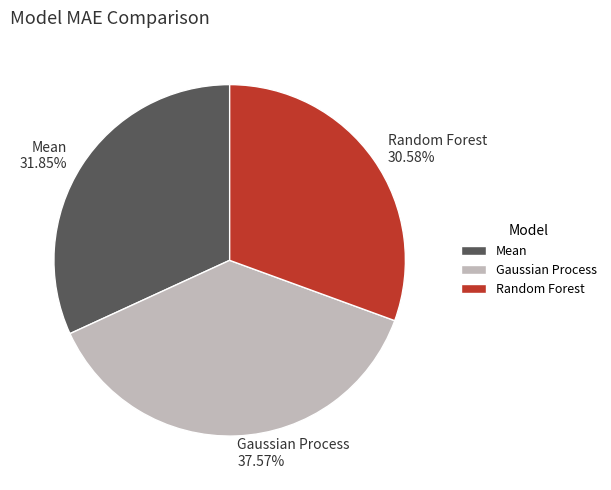

Is it true that Random Forest is 31% of the pie?

True